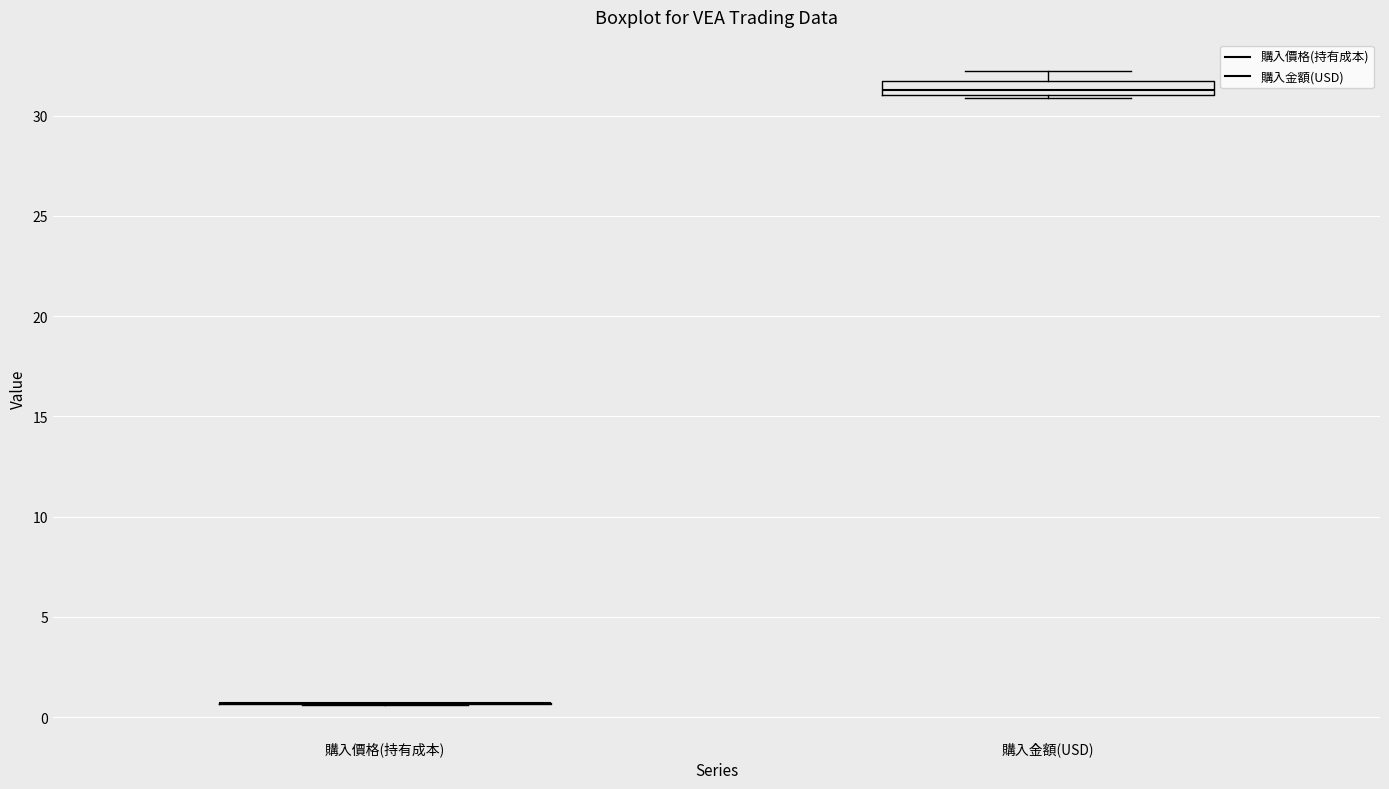

Which box is the tallest, from its lower edge to its upper edge?

購入金額(USD)